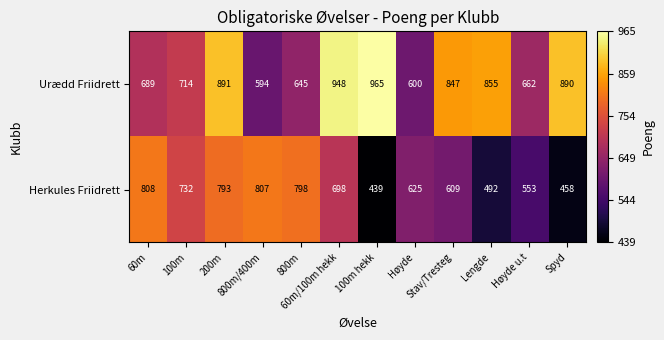

List the series in order of their overall mean, lowest first.

Herkules Friidrett, Urædd Friidrett